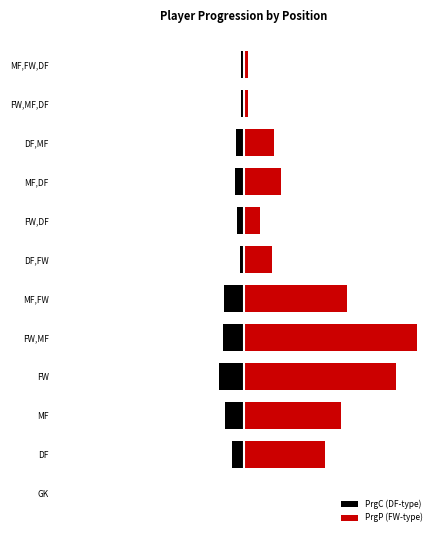

What are all the series names shown in the legend?

PrgC (DF-type), PrgP (FW-type)